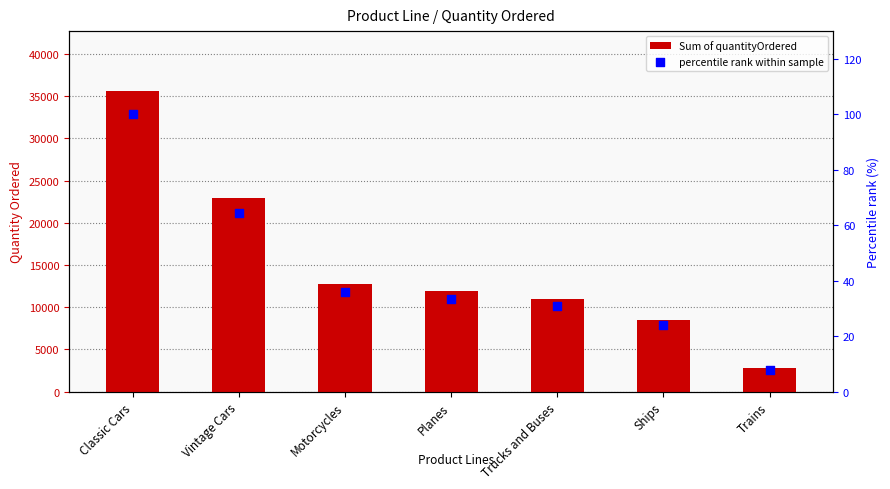

What are all the series names shown in the legend?

Sum of quantityOrdered, percentile rank within sample